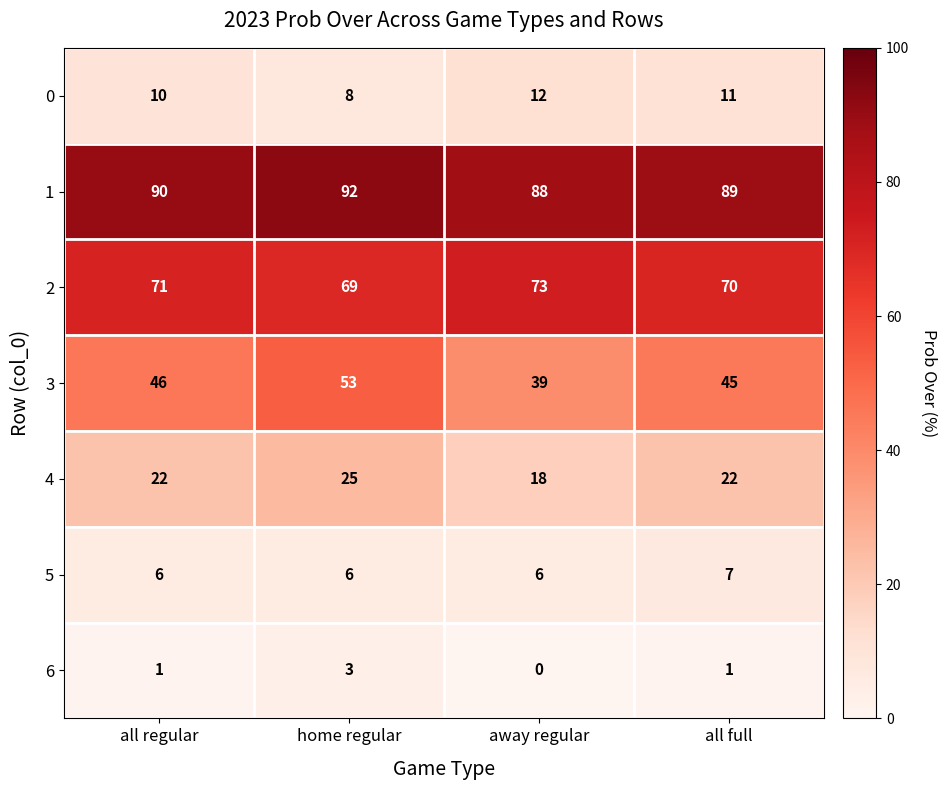

What is the maximum value for 4?

25